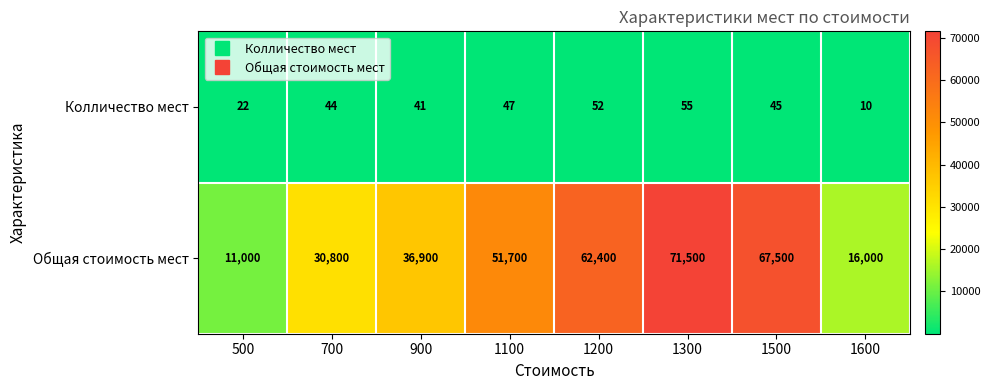

Which series has the largest range (max minus min)?

Общая стоимость мест